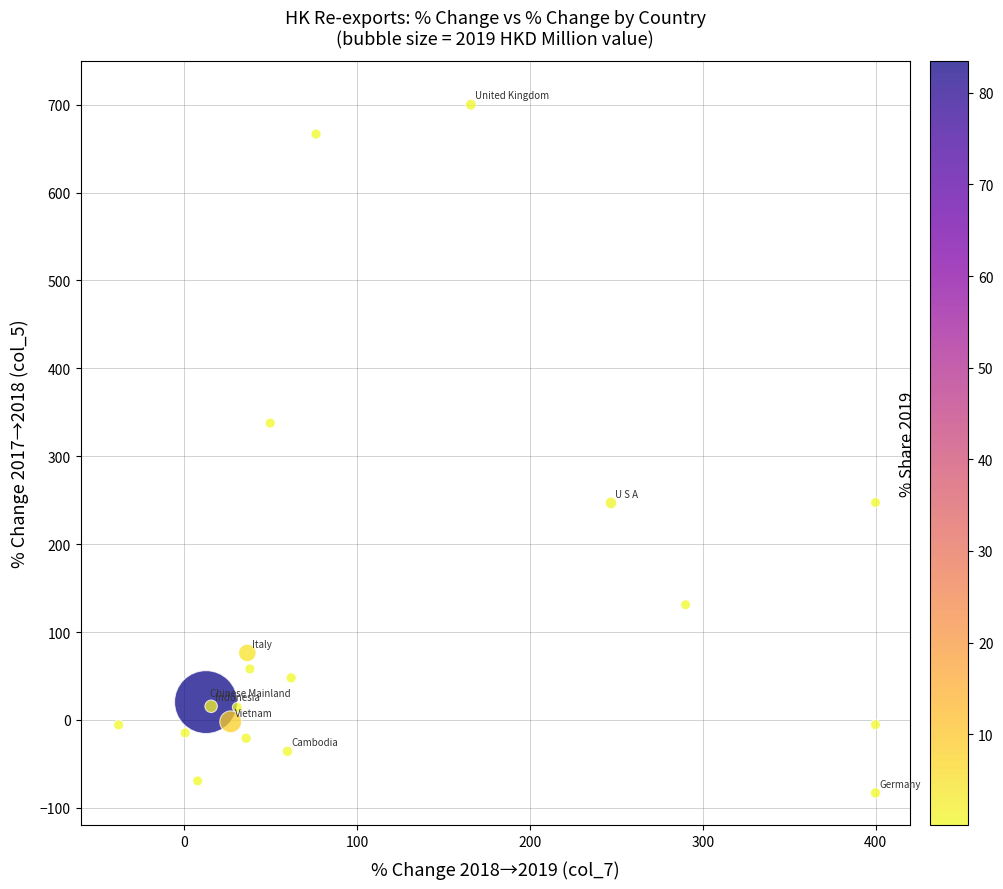

What Y value in the scatter plot is closest to 308?

337.8